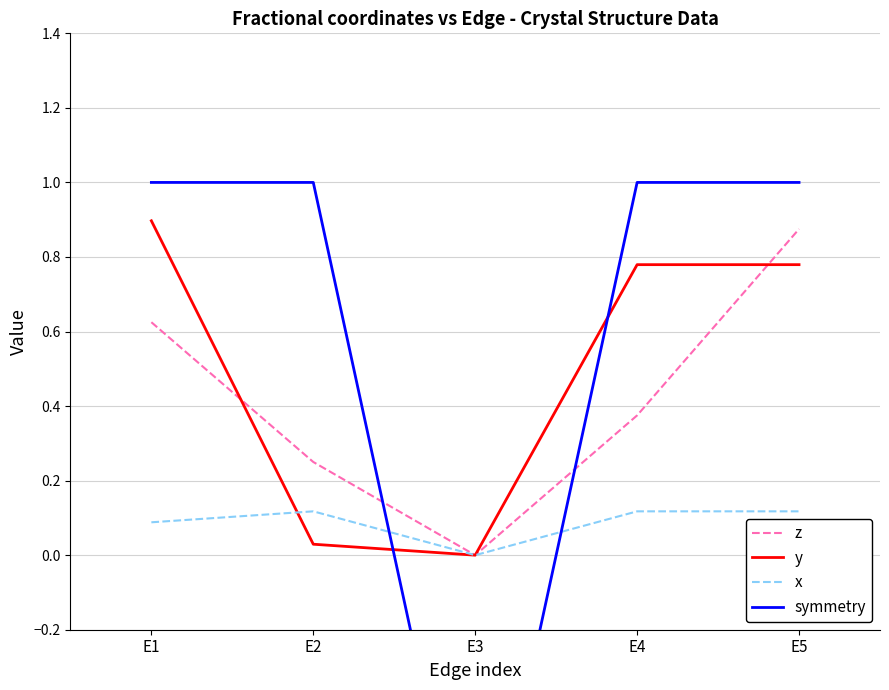

What is the value of the x point at the 1st from the left?

0.1